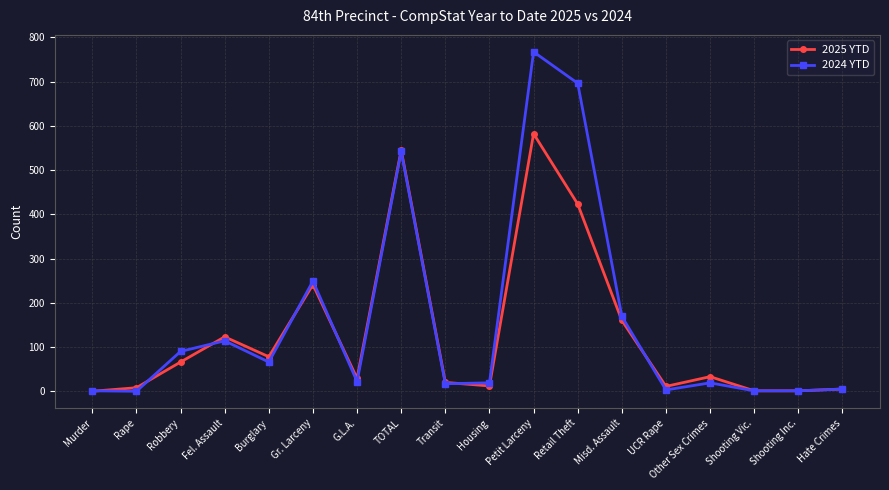

True or false: 2025 YTD has more than 2 interior local peaks.

True